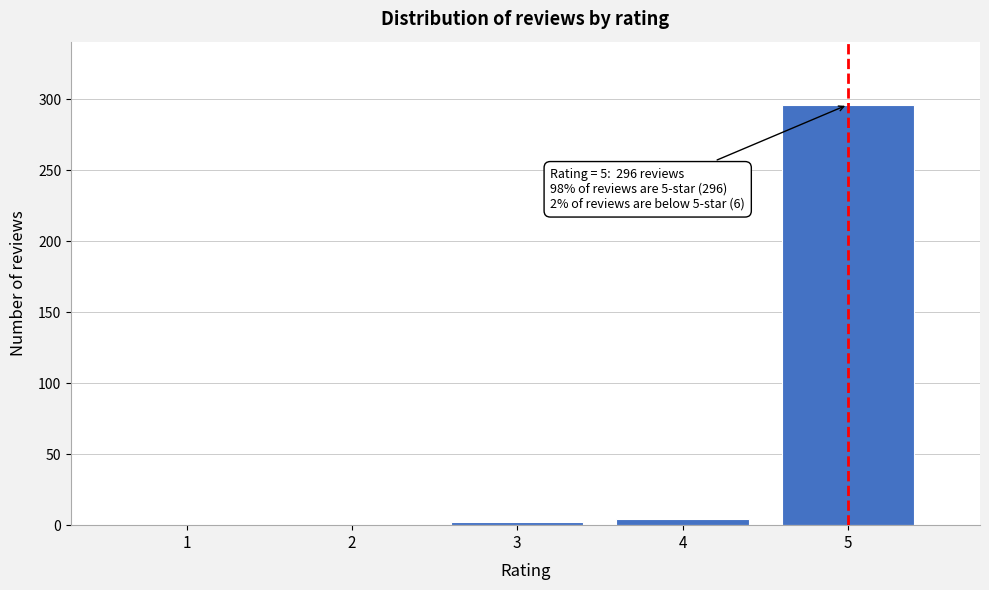

Reading left to right, what are all the values shown in this chart?

1=0	2=0	3=2	4=4	5=296